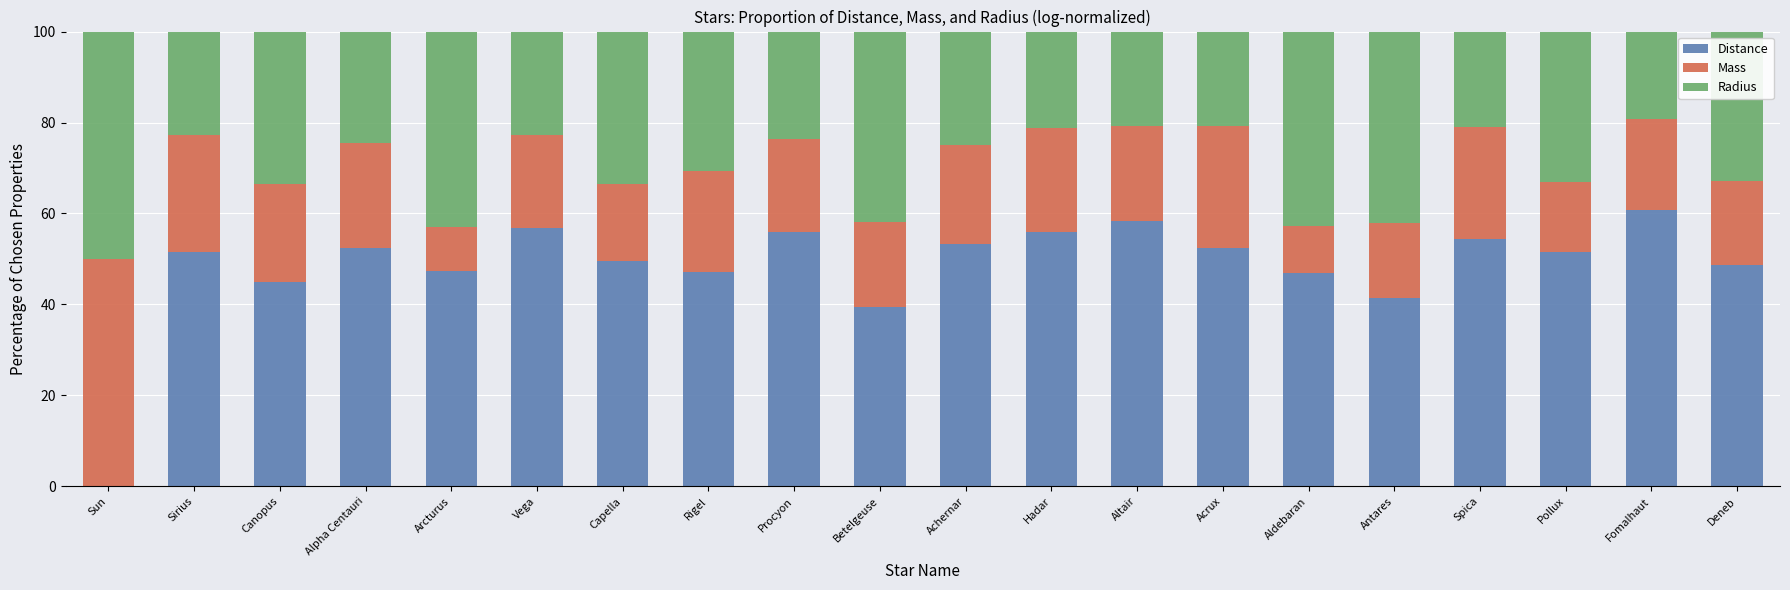

Count the number of categories in the chart.

20